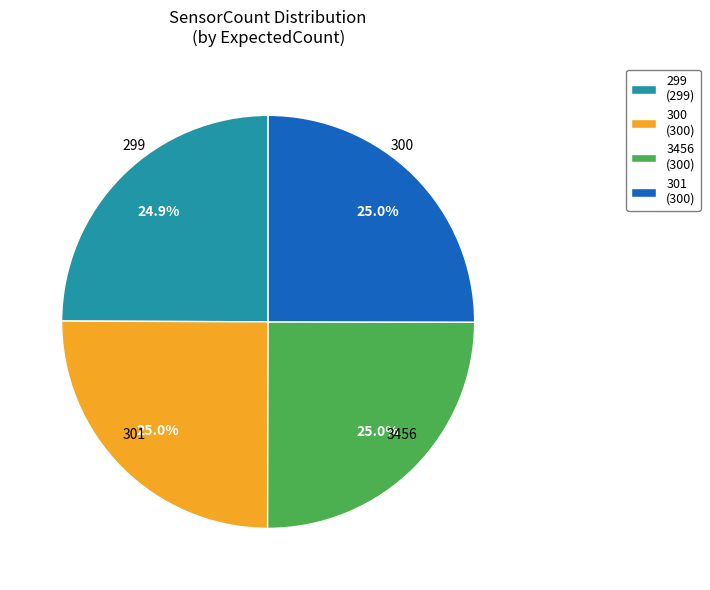

What portion of the pie excludes 3456?

75.0%